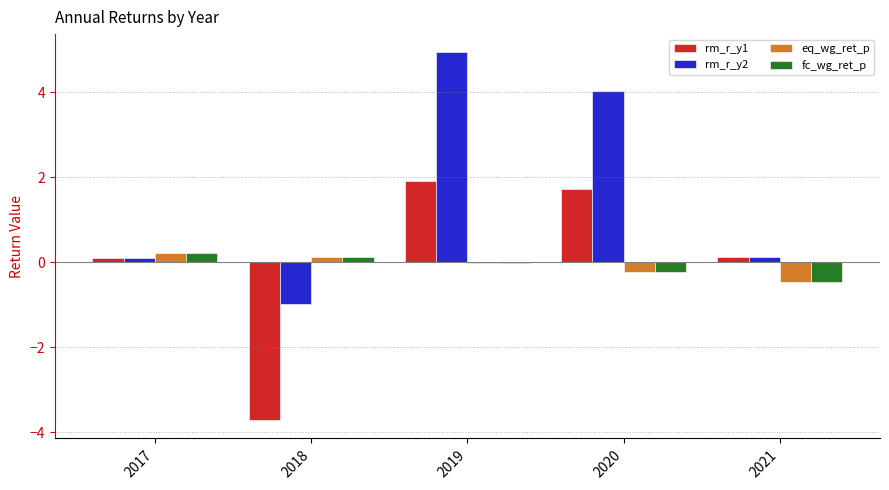

Are the bars horizontal?

No